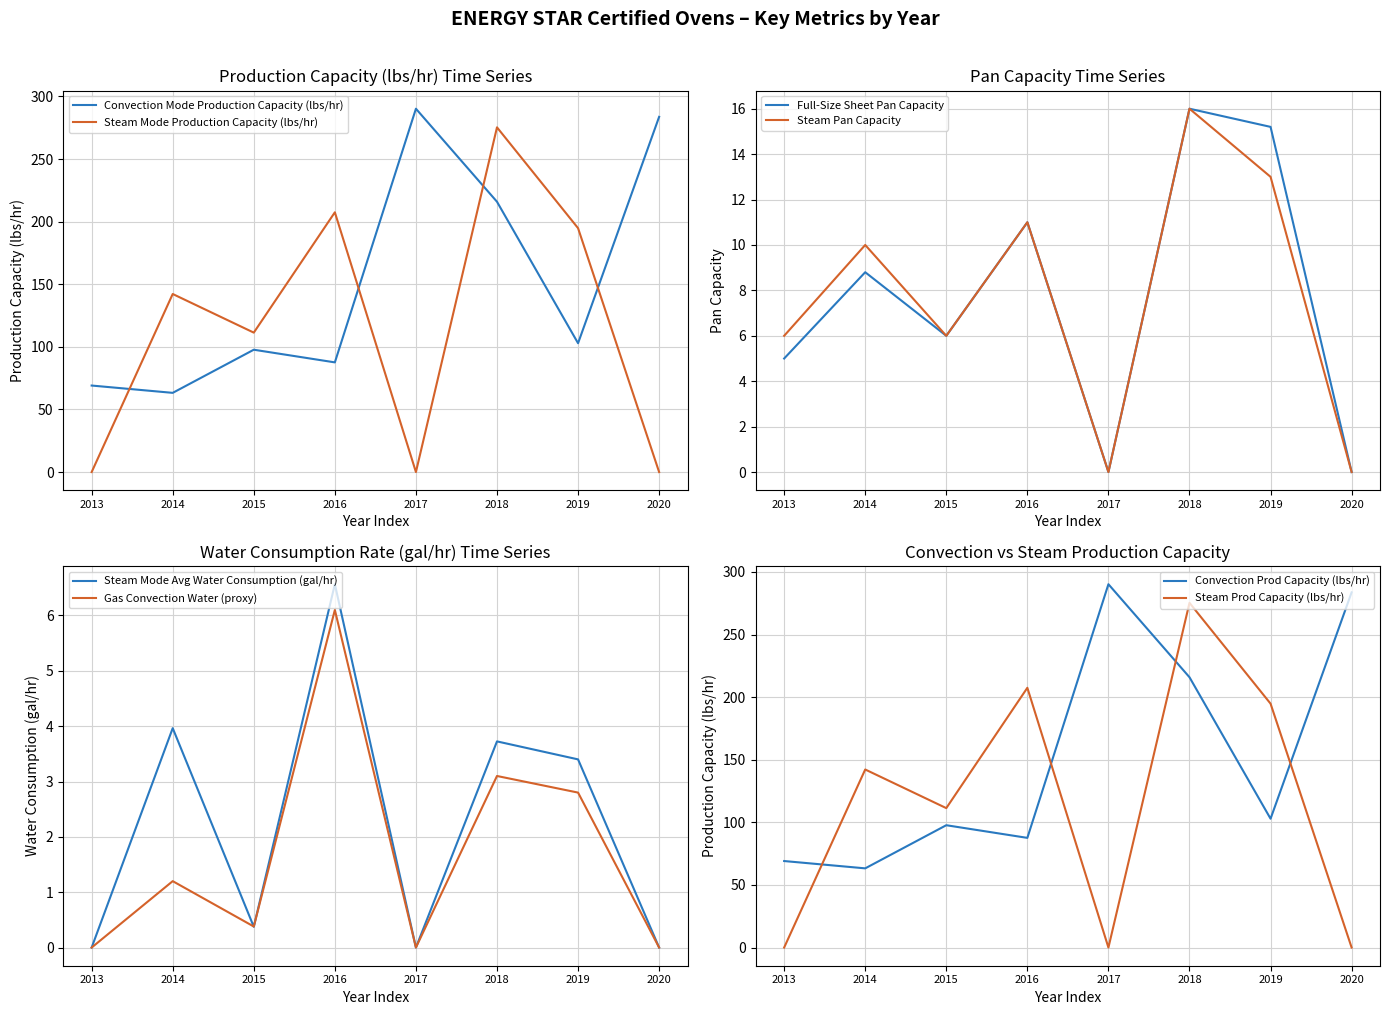

Which series changed the most between 2014 and 2019?

Steam Mode Production Capacity (lbs/hr)